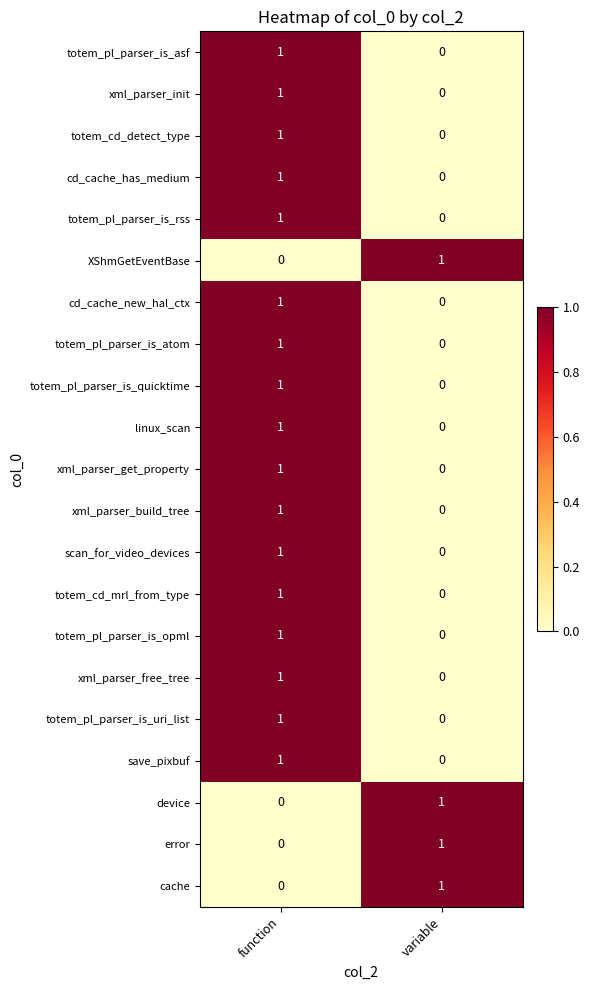

How many distinct data groups are displayed?

21